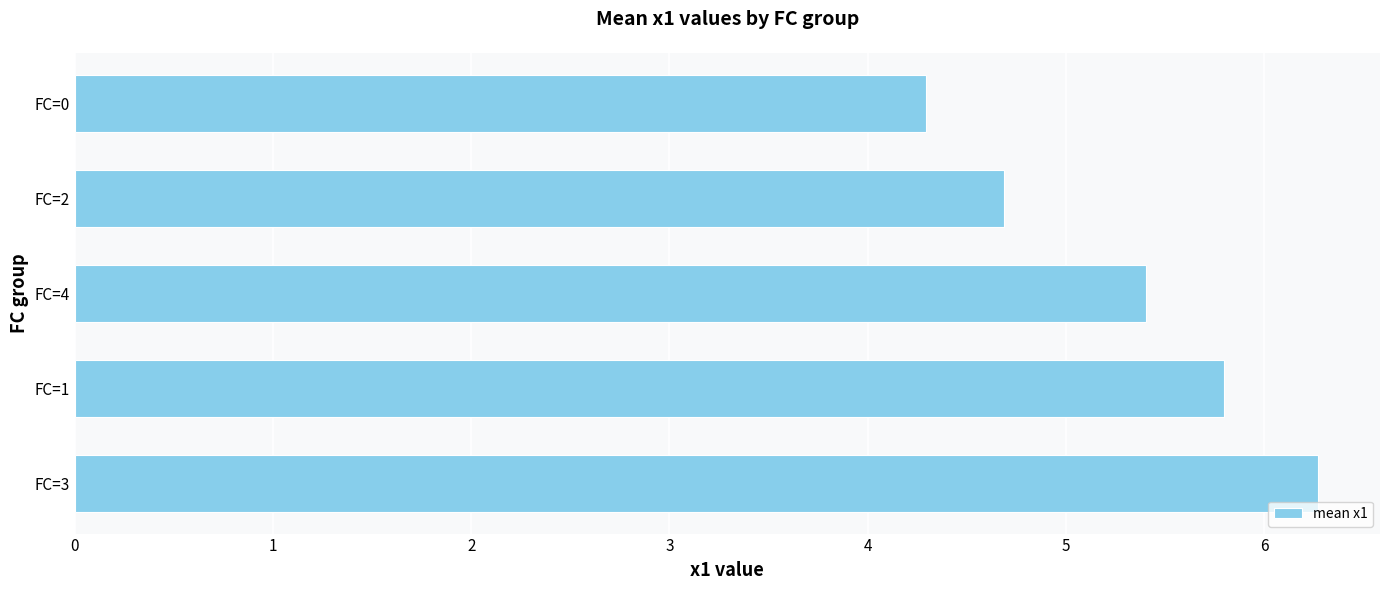

The value at FC=0 is 2.2. True or false?

False